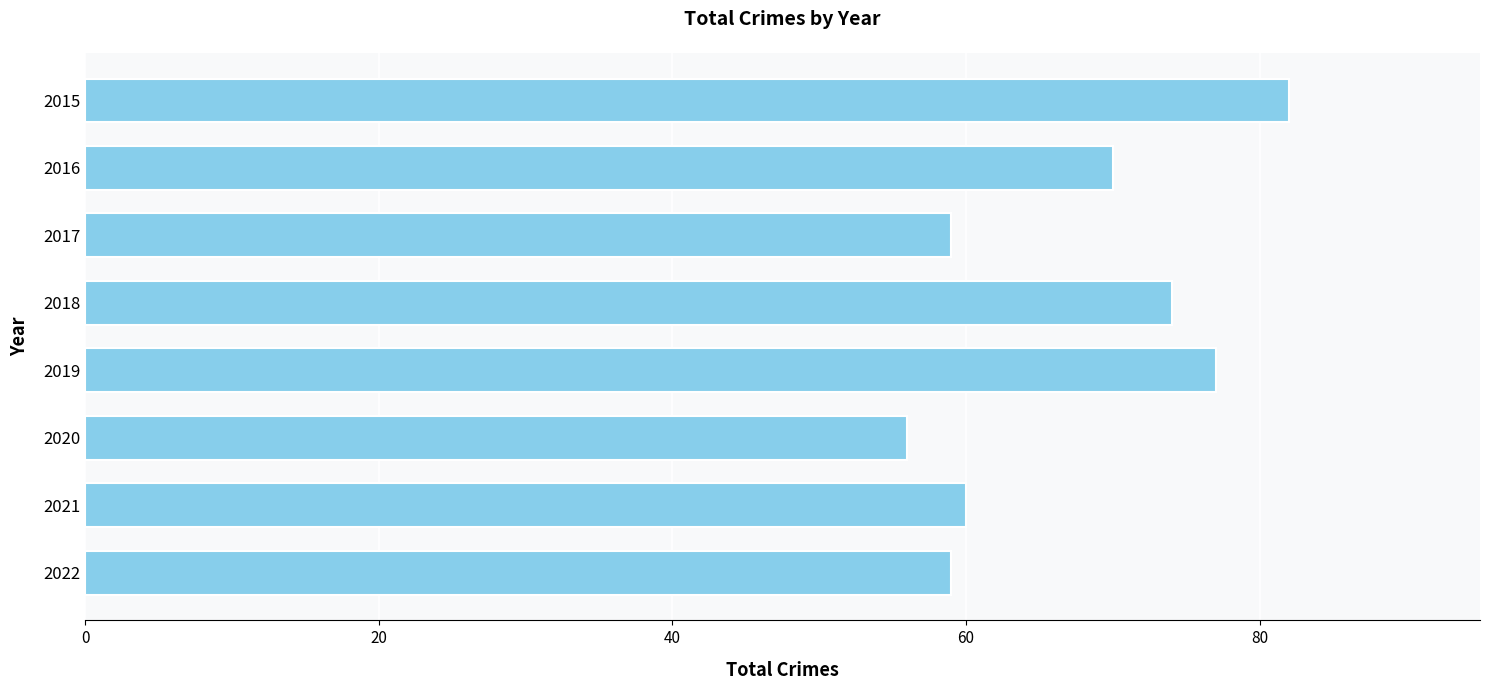

What is the difference between the maximum and minimum values?

26